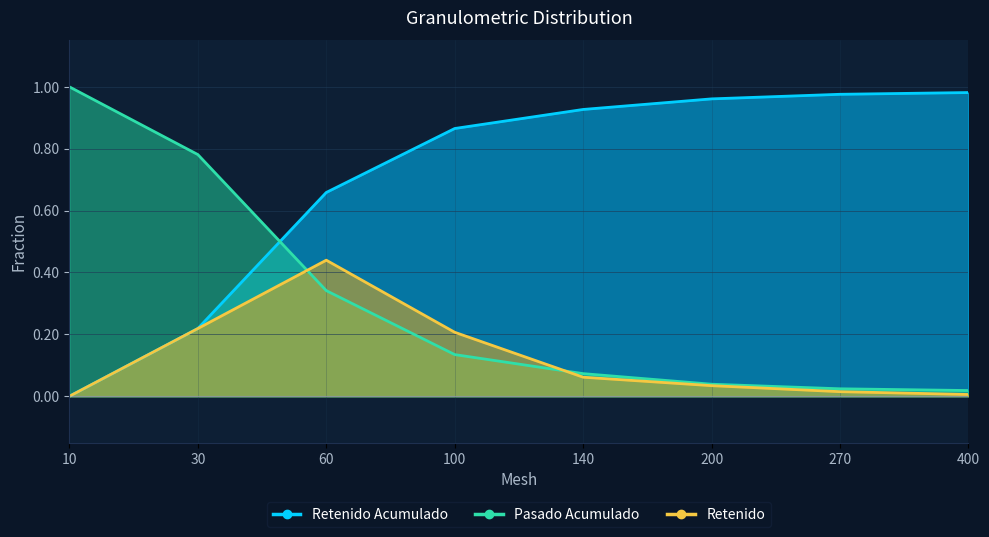

What are all the series names shown in the legend?

Retenido Acumulado, Pasado Acumulado, Retenido